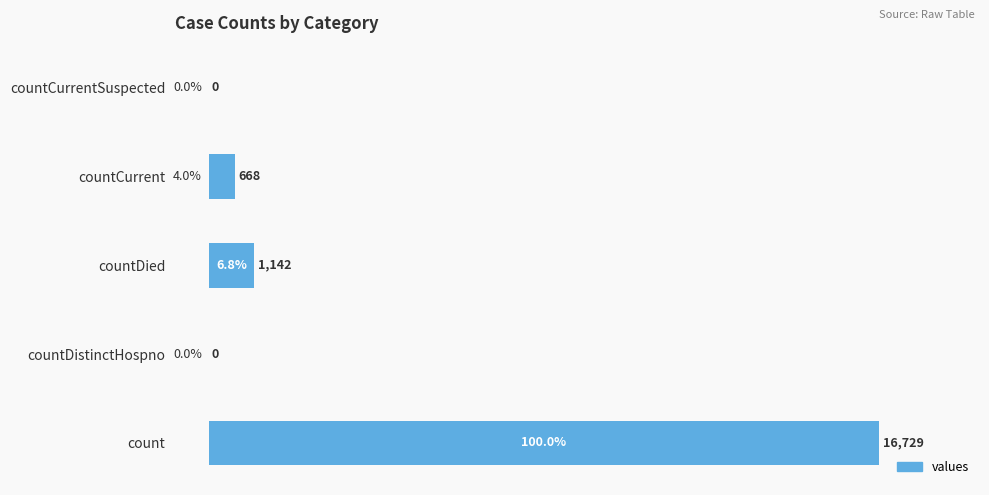

Count the number of data series in this chart.

1